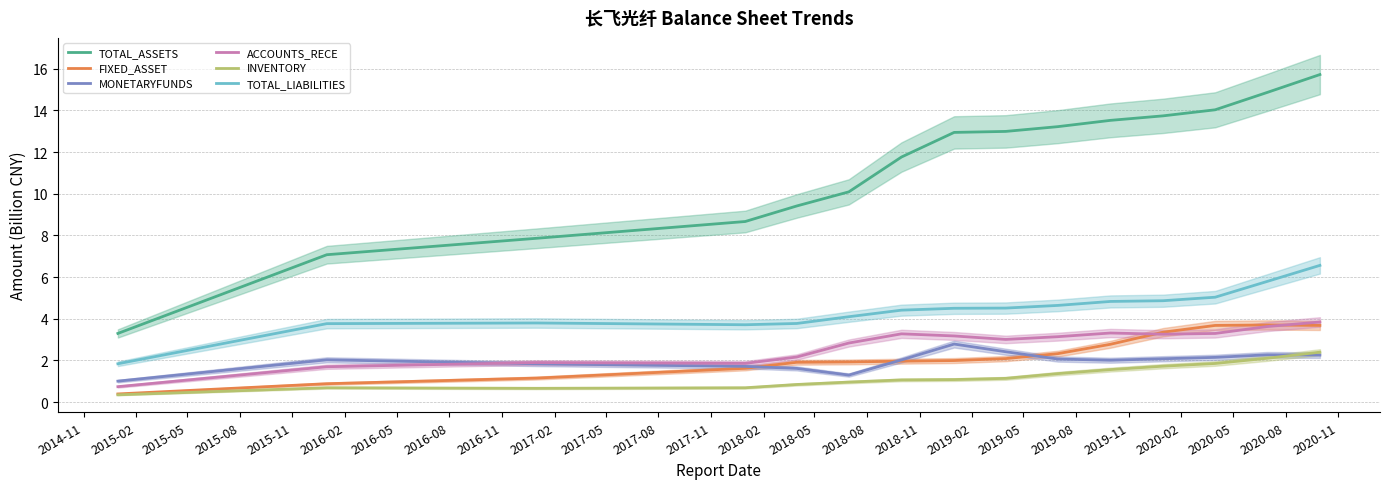

What is the maximum value for ACCOUNTS_RECE?

3.8